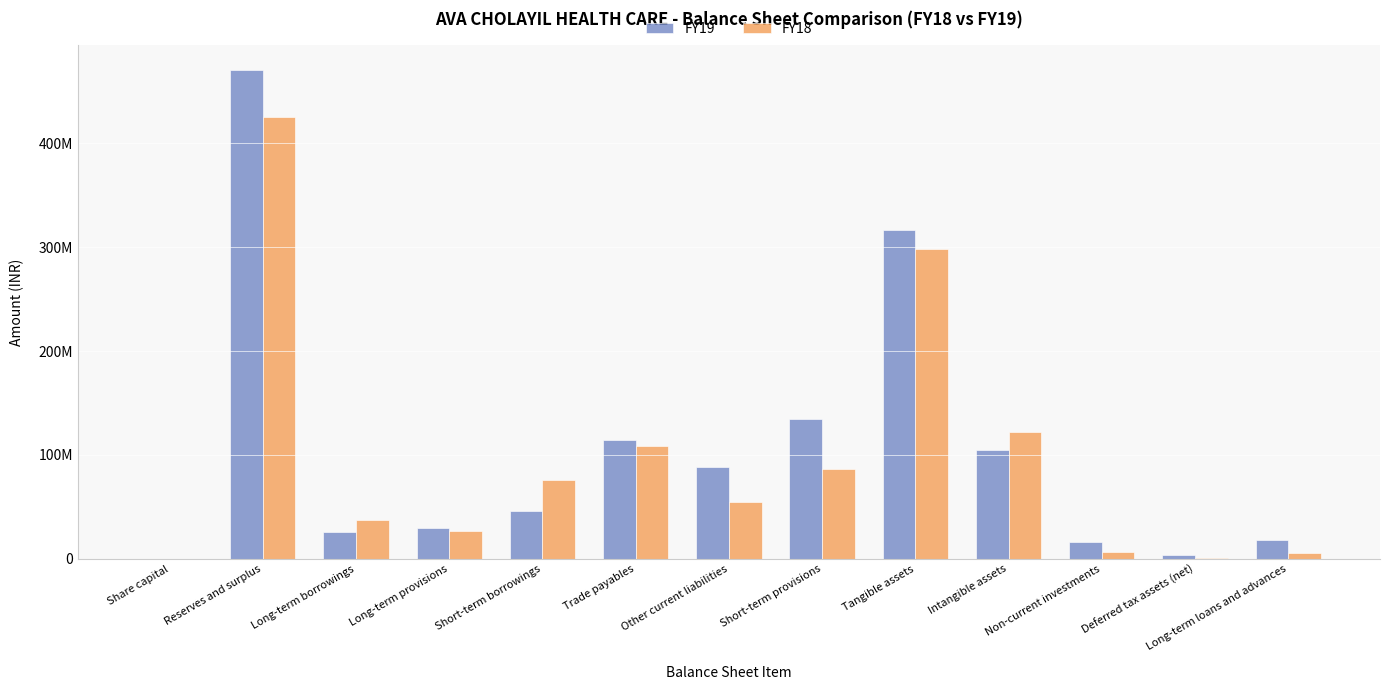

At Non-current investments, list the series in order from smallest to largest.

FY18, FY19